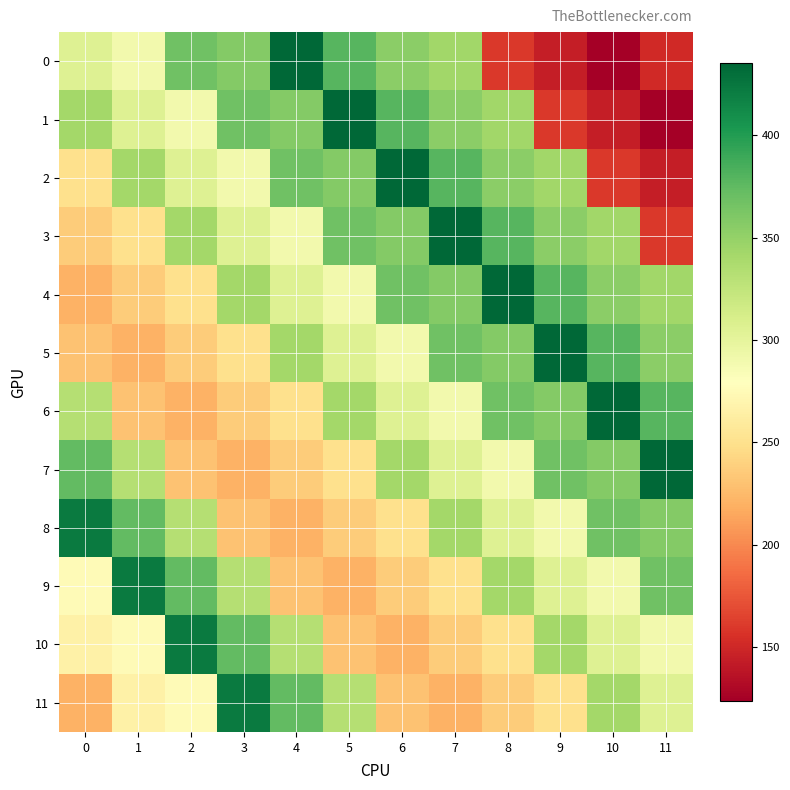

Reading left to right, transcribe all the data shown in this chart.

0: 0=306.1	1=290.2	2=367.1	3=358.0	4=435.0	5=379.0	6=354.0	7=343.0	8=160.0	9=144.0	10=124.0	11=151.0
1: 0=342.1	1=306.1	2=290.2	3=367.1	4=358.0	5=435.0	6=379.0	7=354.0	8=343.0	9=160.0	10=144.0	11=124.0
2: 0=250.0	1=342.1	2=306.1	3=290.2	4=367.1	5=358.0	6=435.0	7=379.0	8=354.0	9=343.0	10=160.0	11=144.0
3: 0=235.8	1=250.0	2=342.1	3=306.1	4=290.2	5=367.1	6=358.0	7=435.0	8=379.0	9=354.0	10=343.0	11=160.0
4: 0=220.6	1=235.8	2=250.0	3=342.1	4=306.1	5=290.2	6=367.1	7=358.0	8=435.0	9=379.0	10=354.0	11=343.0
5: 0=230.2	1=220.6	2=235.8	3=250.0	4=342.1	5=306.1	6=290.2	7=367.1	8=358.0	9=435.0	10=379.0	11=354.0
6: 0=331.8	1=230.2	2=220.6	3=235.8	4=250.0	5=342.1	6=306.1	7=290.2	8=367.1	9=358.0	10=435.0	11=379.0
7: 0=373.4	1=331.8	2=230.2	3=220.6	4=235.8	5=250.0	6=342.1	7=306.1	8=290.2	9=367.1	10=358.0	11=435.0
8: 0=422.7	1=373.4	2=331.8	3=230.2	4=220.6	5=235.8	6=250.0	7=342.1	8=306.1	9=290.2	10=367.1	11=358.0
9: 0=274.9	1=422.7	2=373.4	3=331.8	4=230.2	5=220.6	6=235.8	7=250.0	8=342.1	9=306.1	10=290.2	11=367.1
10: 0=265.2	1=274.9	2=422.7	3=373.4	4=331.8	5=230.2	6=220.6	7=235.8	8=250.0	9=342.1	10=306.1	11=290.2
11: 0=221.1	1=265.2	2=274.9	3=422.7	4=373.4	5=331.8	6=230.2	7=220.6	8=235.8	9=250.0	10=342.1	11=306.1